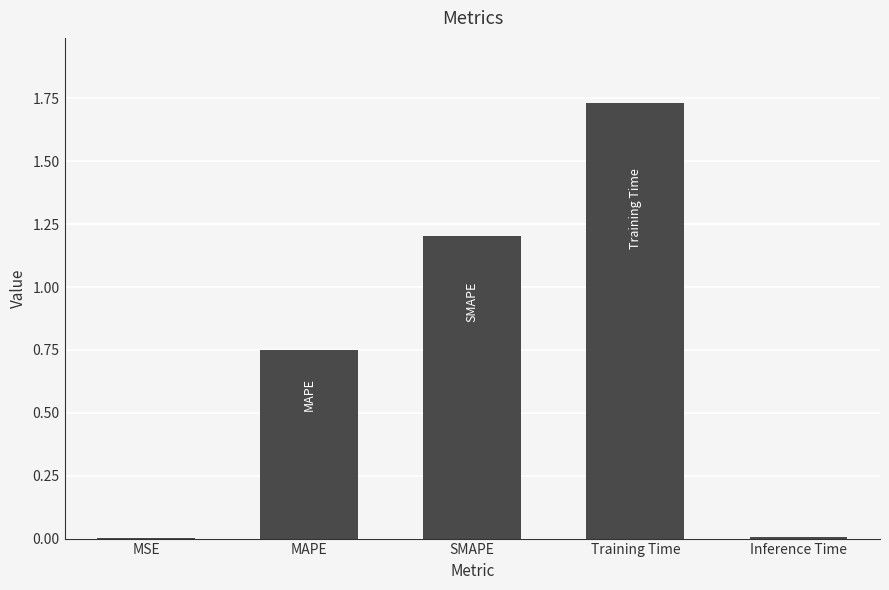

Between MAPE and SMAPE, which is larger?

SMAPE